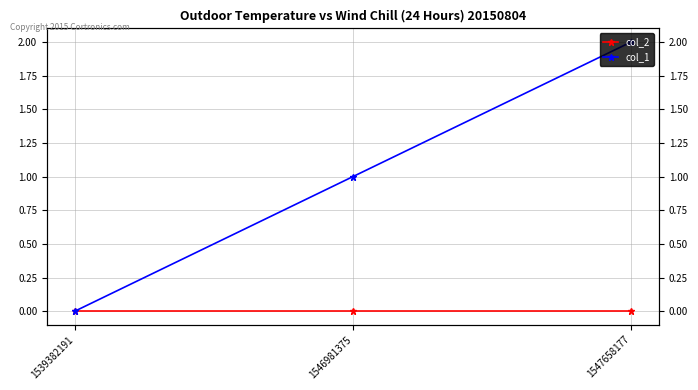

Rank the series at 1539382191 from lowest to highest value.

col_2, col_1